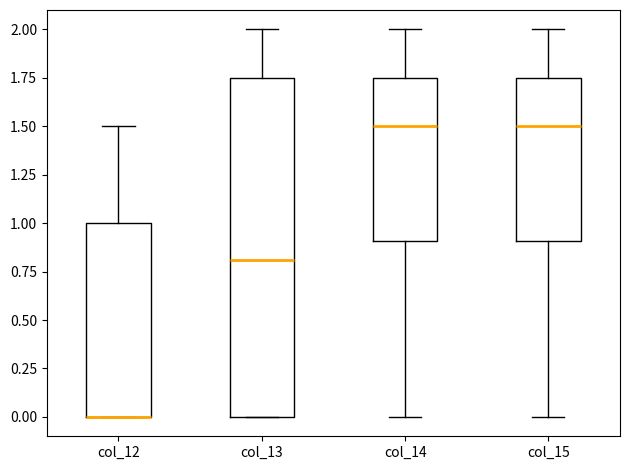

Where does the lower whisker of the box for col_14 end on the y-axis? The values are not printed on the chart, so give them approximately, as read against the axis.

0.00